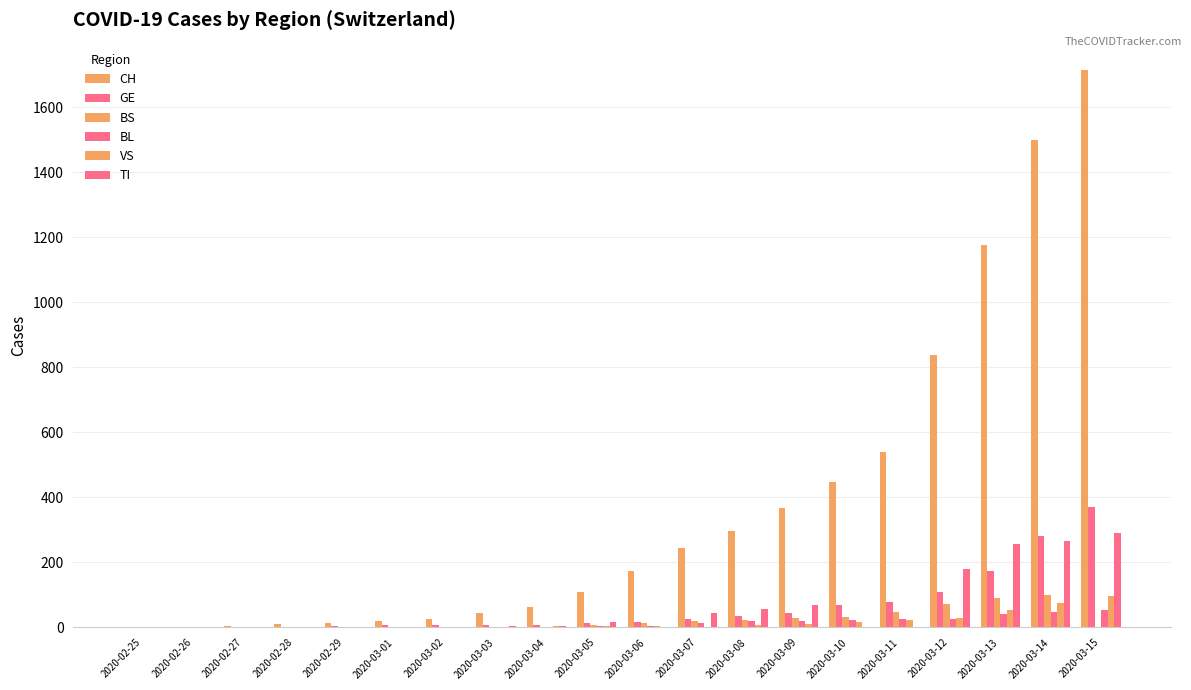

Count the number of data series in this chart.

6